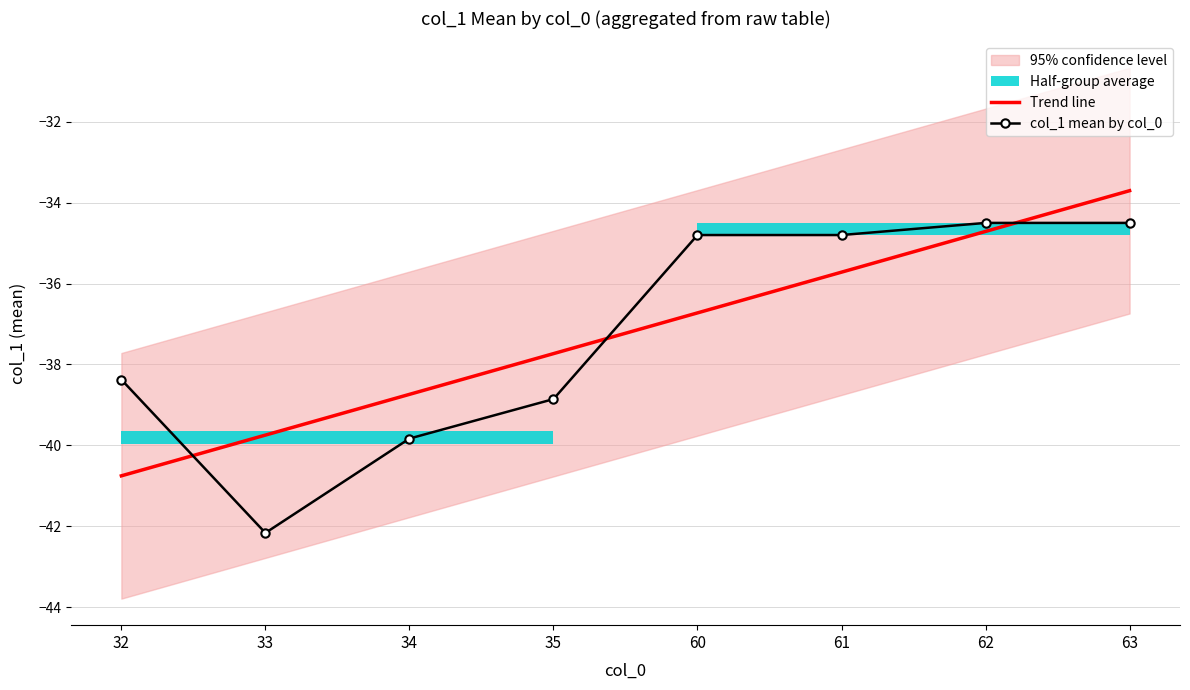

The col_1 mean by col_0 series shows -18.9 at 62. True or false?

False